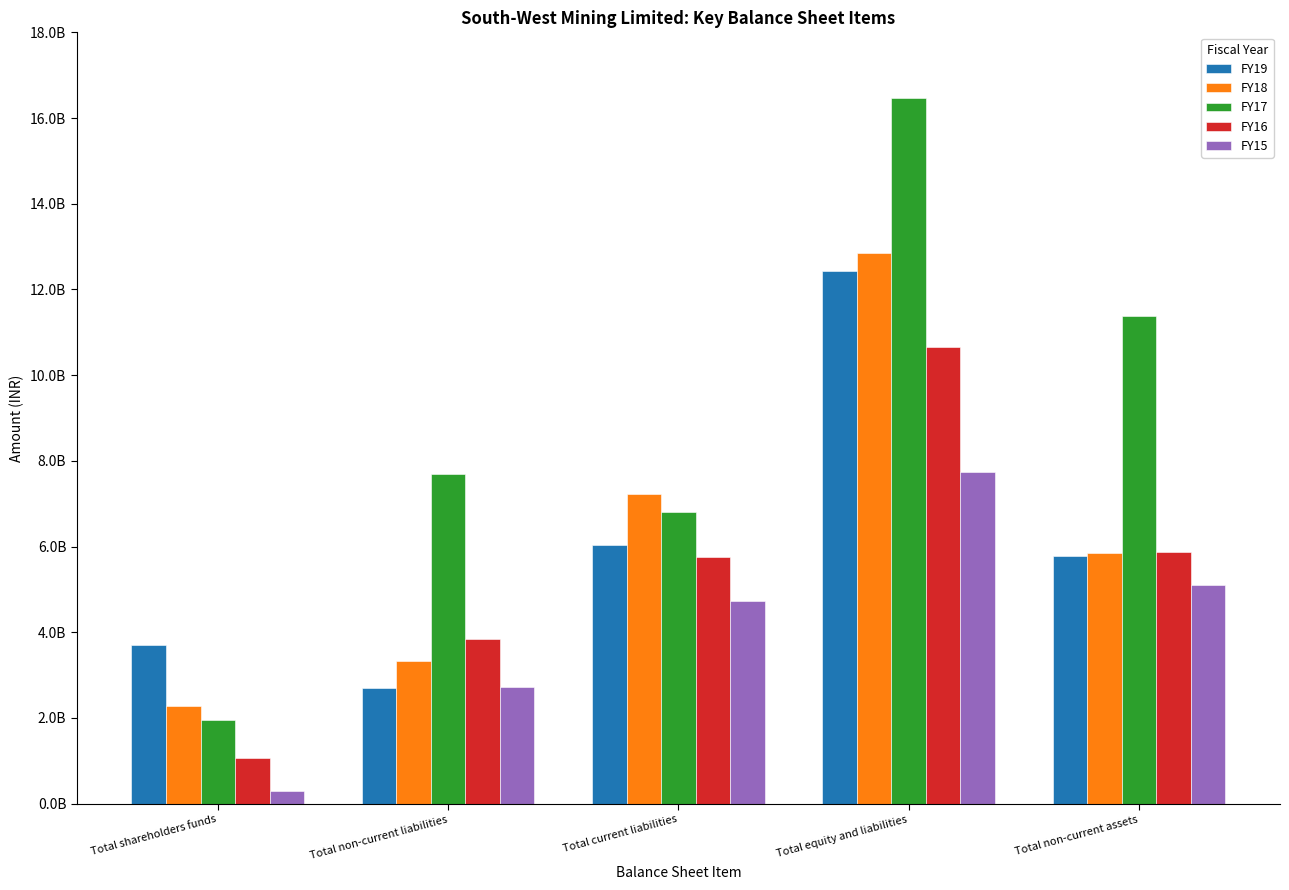

Which category has the lowest value in the FY19 series?

Total non-current liabilities